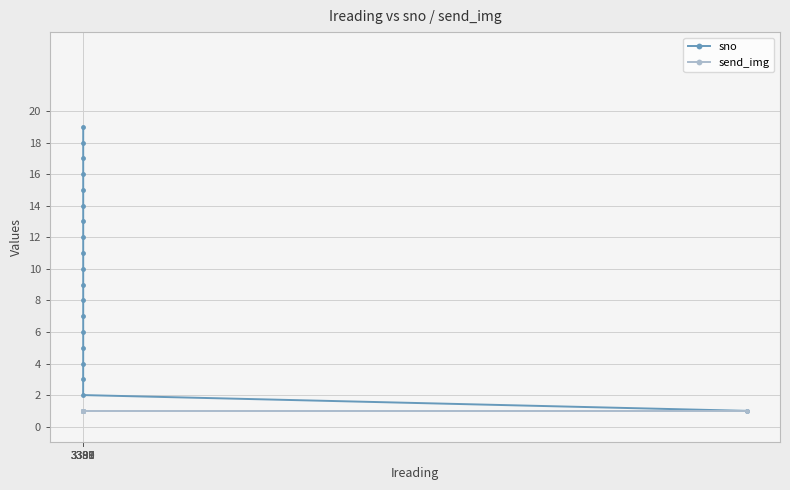

What value does the send_img series have at 3390?

1